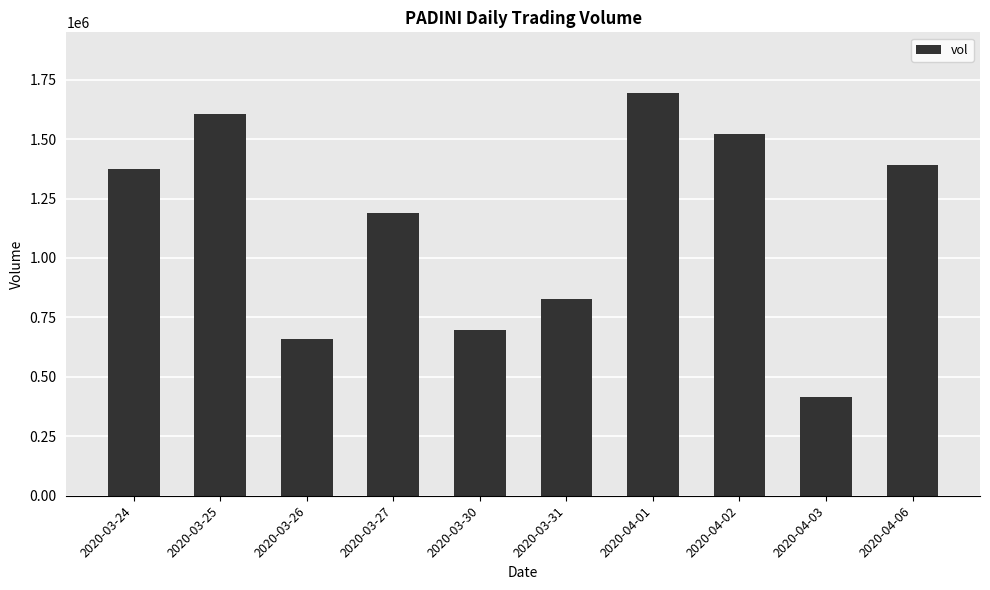

What is the label of the 10th bar from the right?

2020-03-24